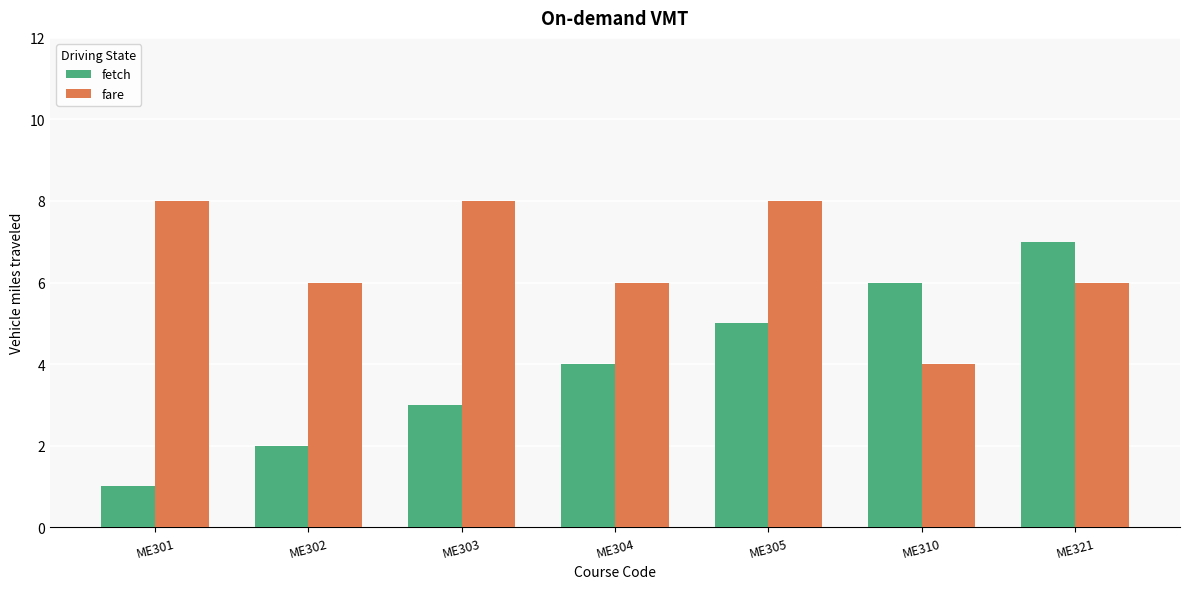

Does the chart contain any negative values?

No